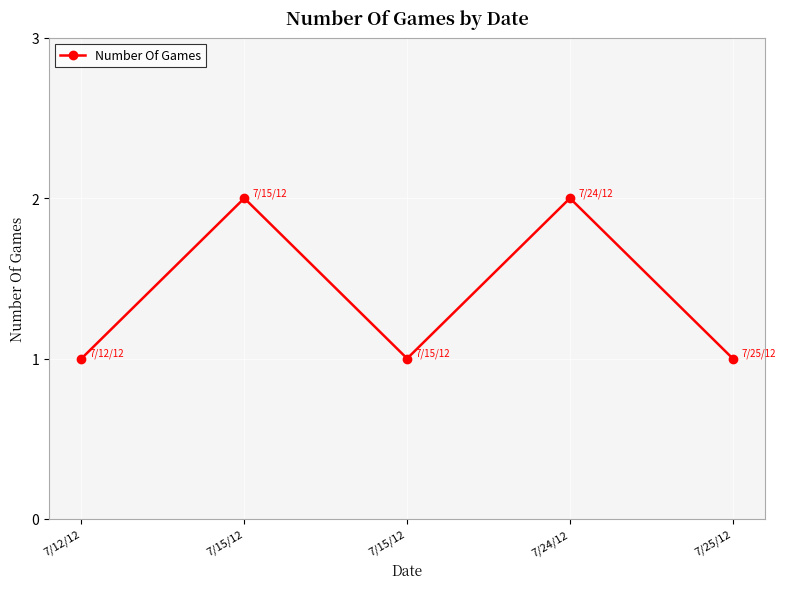

How many distinct data groups are displayed?

1